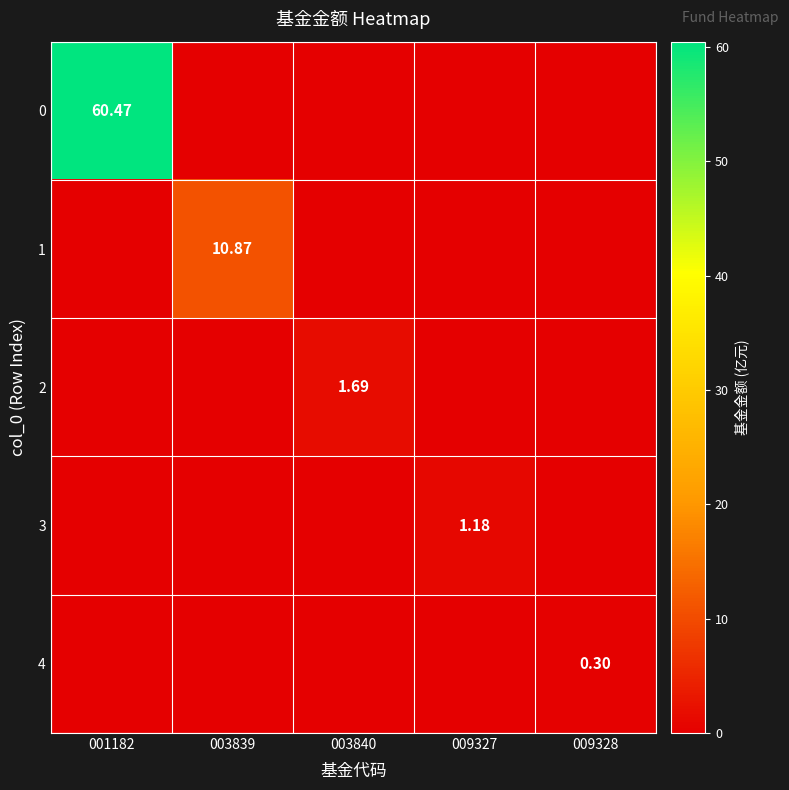

Is the value of 1 at 003839 greater than the value of 0 at 009328?

Yes